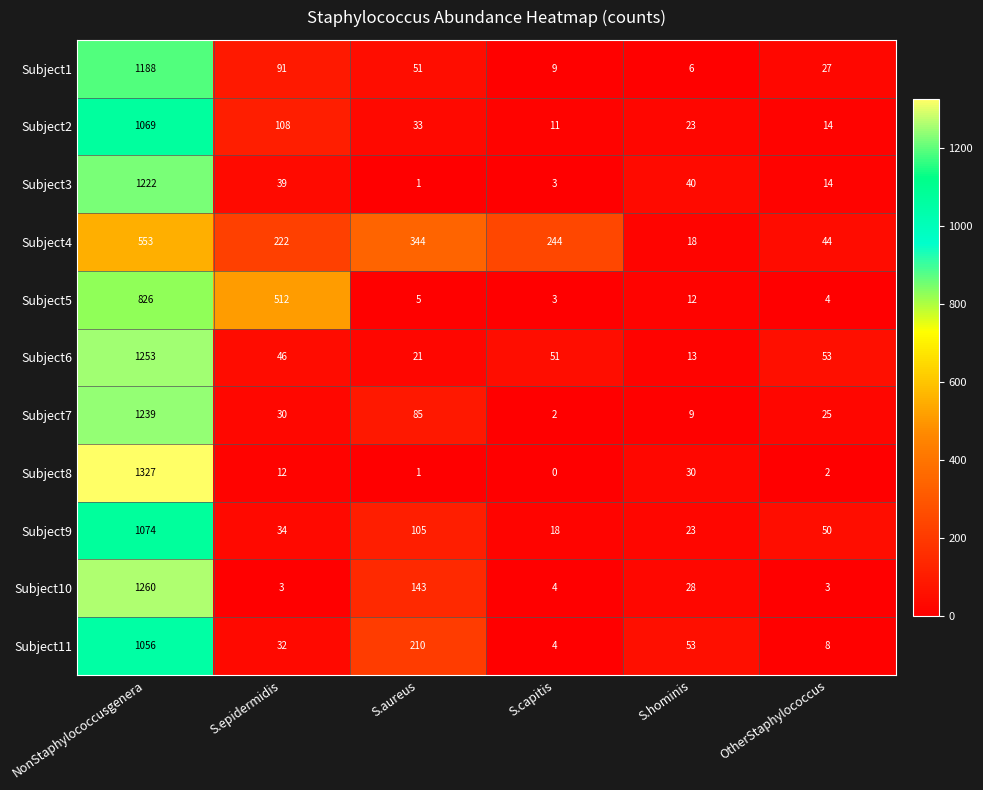

The value of Subject2 at S.capitis is 11. True or false?

True